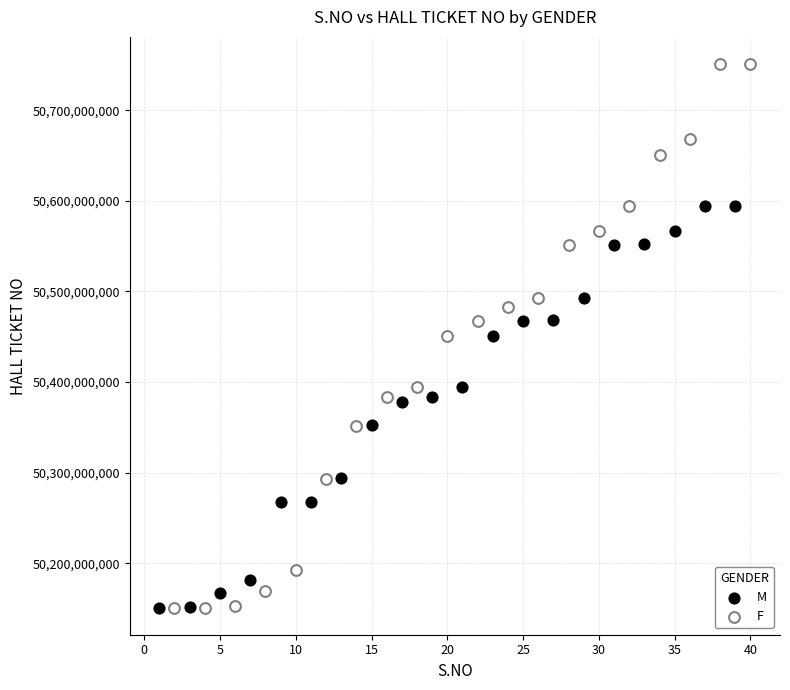

Which series contains the highest Y value?

F